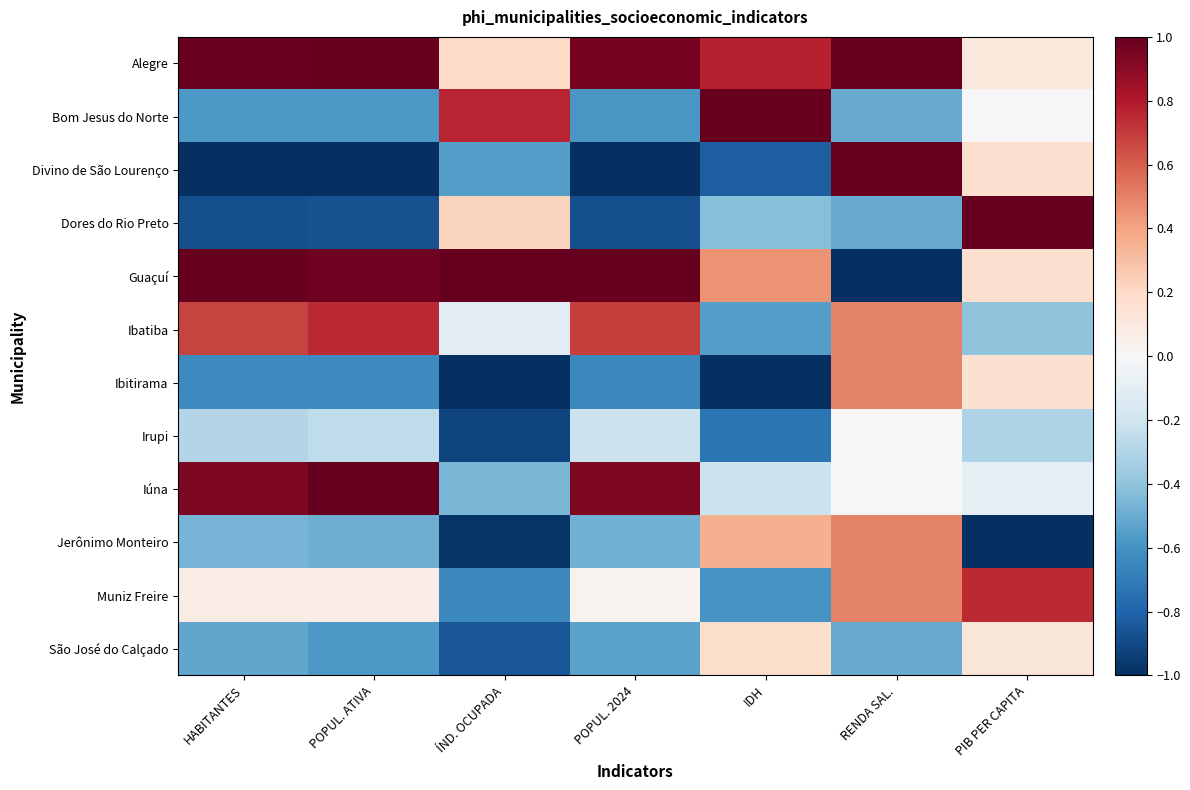

Reading left to right, list all the values displayed in this chart.

Alegre: HABITANTES=1.0	POPUL. ATIVA=1.0	ÍND. OCUPADA=0.2	POPUL. 2024=1.0	IDH=0.8	RENDA SAL.=1.0	PIB PER CAPITA=0.1
Bom Jesus do Norte: HABITANTES=-0.6	POPUL. ATIVA=-0.6	ÍND. OCUPADA=0.8	POPUL. 2024=-0.6	IDH=1.0	RENDA SAL.=-0.5	PIB PER CAPITA=-0.0
Divino de São Lourenço: HABITANTES=-1.0	POPUL. ATIVA=-1.0	ÍND. OCUPADA=-0.5	POPUL. 2024=-1.0	IDH=-0.8	RENDA SAL.=1.0	PIB PER CAPITA=0.2
Dores do Rio Preto: HABITANTES=-0.9	POPUL. ATIVA=-0.9	ÍND. OCUPADA=0.2	POPUL. 2024=-0.9	IDH=-0.4	RENDA SAL.=-0.5	PIB PER CAPITA=1.0
Guaçuí: HABITANTES=1.0	POPUL. ATIVA=1.0	ÍND. OCUPADA=1.0	POPUL. 2024=1.0	IDH=0.4	RENDA SAL.=-1.0	PIB PER CAPITA=0.2
Ibatiba: HABITANTES=0.7	POPUL. ATIVA=0.7	ÍND. OCUPADA=-0.1	POPUL. 2024=0.7	IDH=-0.6	RENDA SAL.=0.5	PIB PER CAPITA=-0.4
Ibitirama: HABITANTES=-0.6	POPUL. ATIVA=-0.6	ÍND. OCUPADA=-1.0	POPUL. 2024=-0.6	IDH=-1.0	RENDA SAL.=0.5	PIB PER CAPITA=0.2
Irupi: HABITANTES=-0.3	POPUL. ATIVA=-0.3	ÍND. OCUPADA=-0.9	POPUL. 2024=-0.2	IDH=-0.7	RENDA SAL.=0.0	PIB PER CAPITA=-0.3
Iúna: HABITANTES=0.9	POPUL. ATIVA=1.0	ÍND. OCUPADA=-0.5	POPUL. 2024=0.9	IDH=-0.2	RENDA SAL.=0.0	PIB PER CAPITA=-0.1
Jerônimo Monteiro: HABITANTES=-0.5	POPUL. ATIVA=-0.5	ÍND. OCUPADA=-1.0	POPUL. 2024=-0.5	IDH=0.4	RENDA SAL.=0.5	PIB PER CAPITA=-1.0
Muniz Freire: HABITANTES=0.1	POPUL. ATIVA=0.1	ÍND. OCUPADA=-0.6	POPUL. 2024=0.0	IDH=-0.6	RENDA SAL.=0.5	PIB PER CAPITA=0.7
São José do Calçado: HABITANTES=-0.5	POPUL. ATIVA=-0.6	ÍND. OCUPADA=-0.9	POPUL. 2024=-0.5	IDH=0.2	RENDA SAL.=-0.5	PIB PER CAPITA=0.1